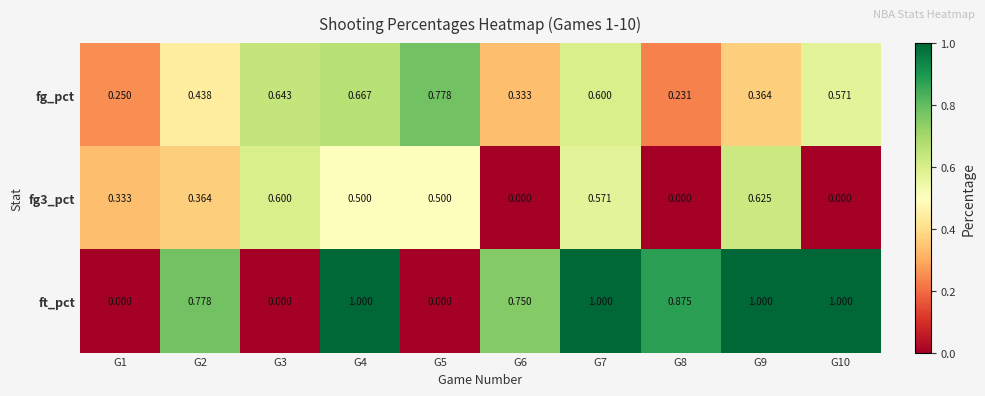

Count the number of data series in this chart.

3